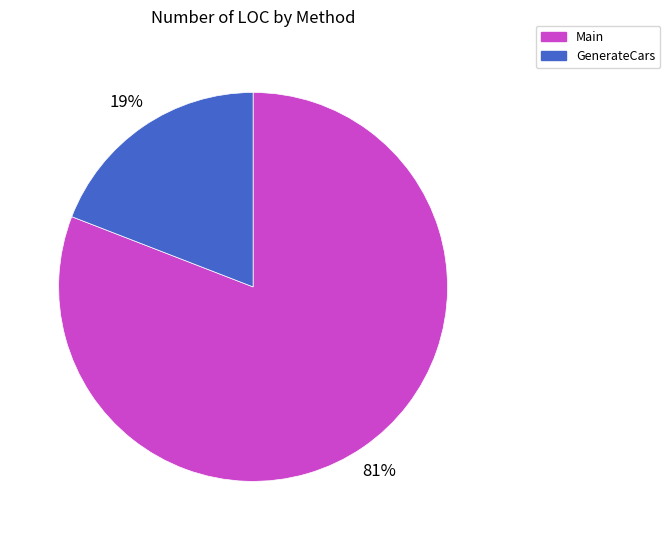

Which category has the smallest portion of the pie?

GenerateCars